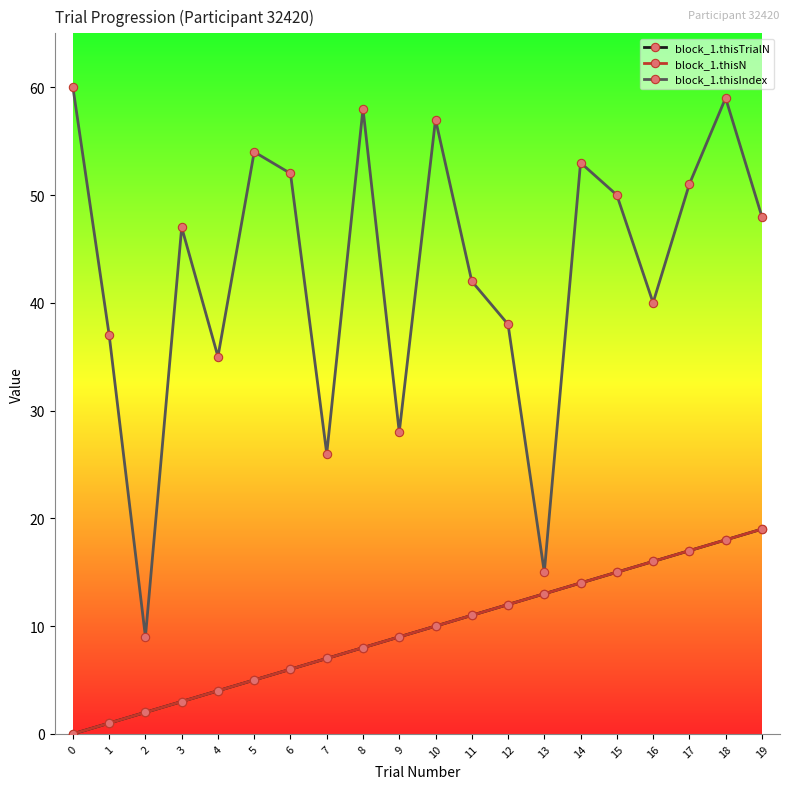

What is the difference between the maximum and second lowest values in the block_1.thisTrialN series?

18